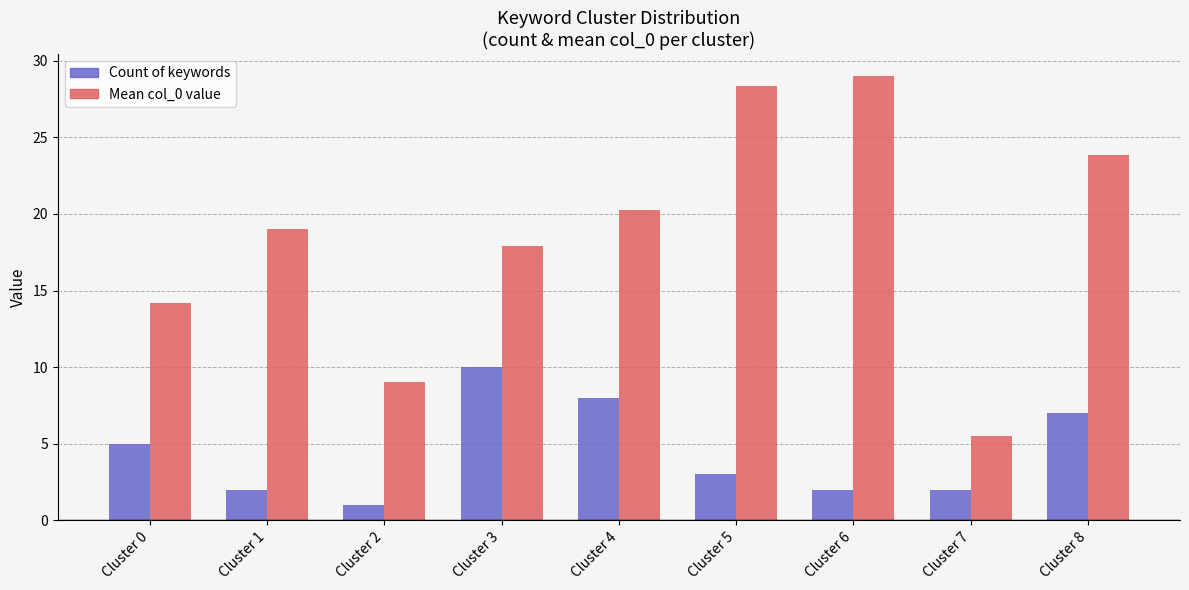

Which series has the largest total across all categories?

Mean col_0 value